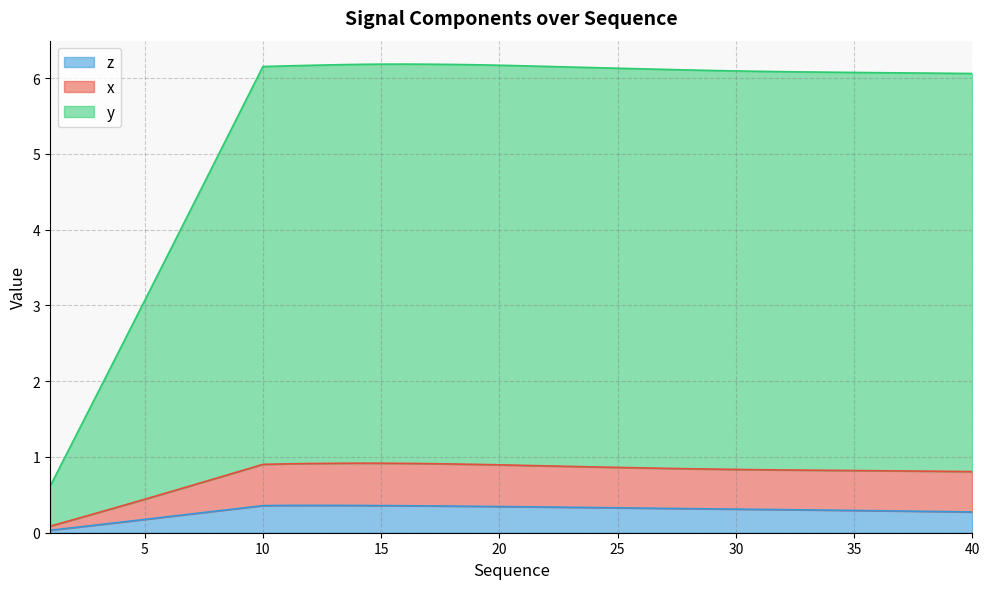

True or false: z has more than 1 points higher than both neighbors.

False